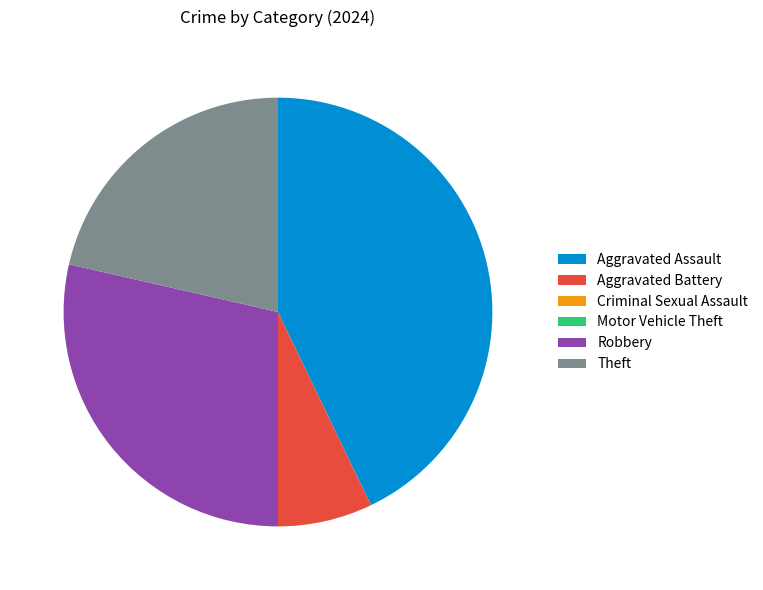

What is the largest slice in the pie chart?

Aggravated Assault